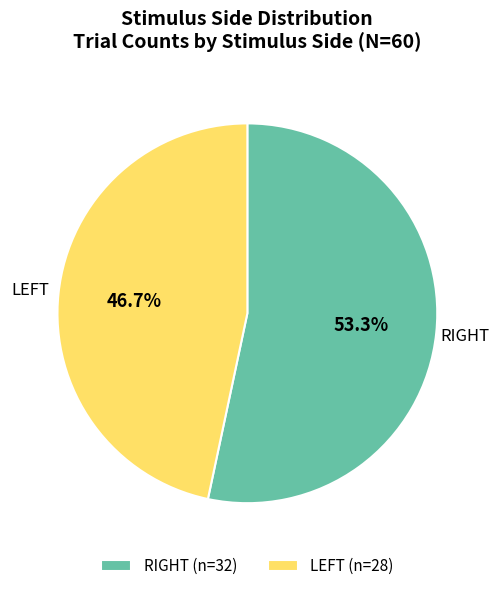

To the nearest percent, what is the average slice percentage?

50%